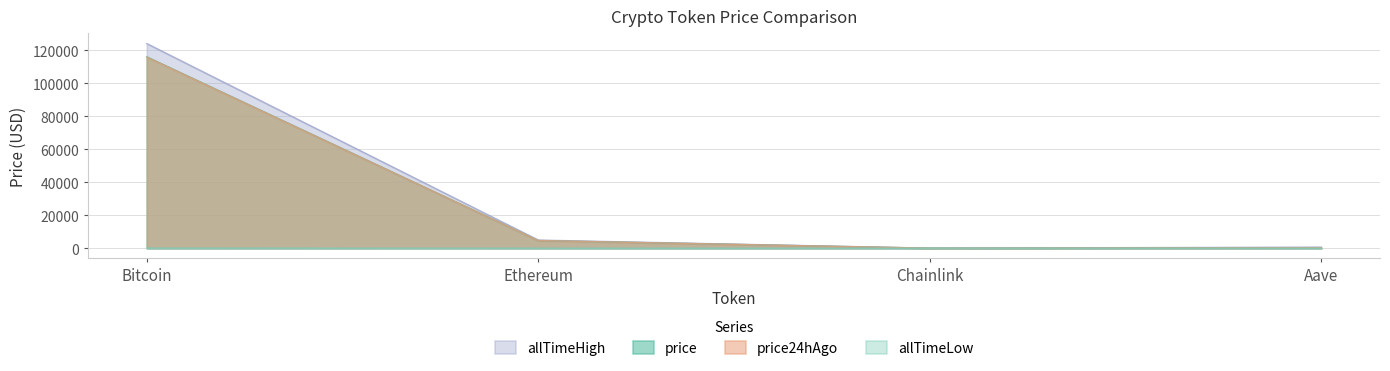

Count the number of categories in the chart.

4